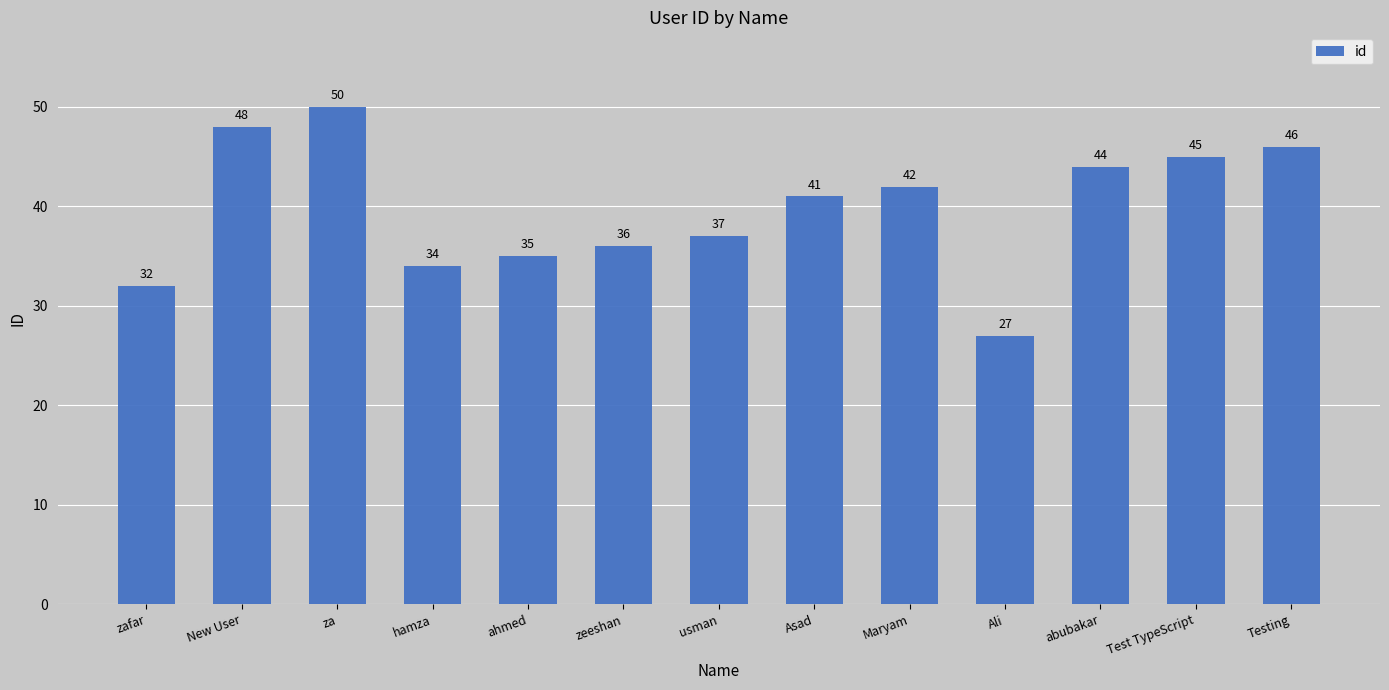

What is the difference between the maximum and second lowest values?

18